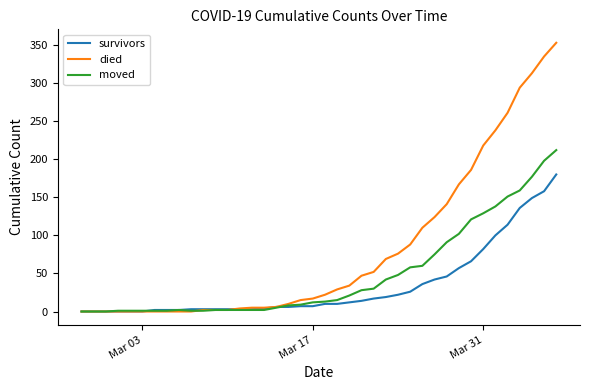

Count the number of data series in this chart.

3